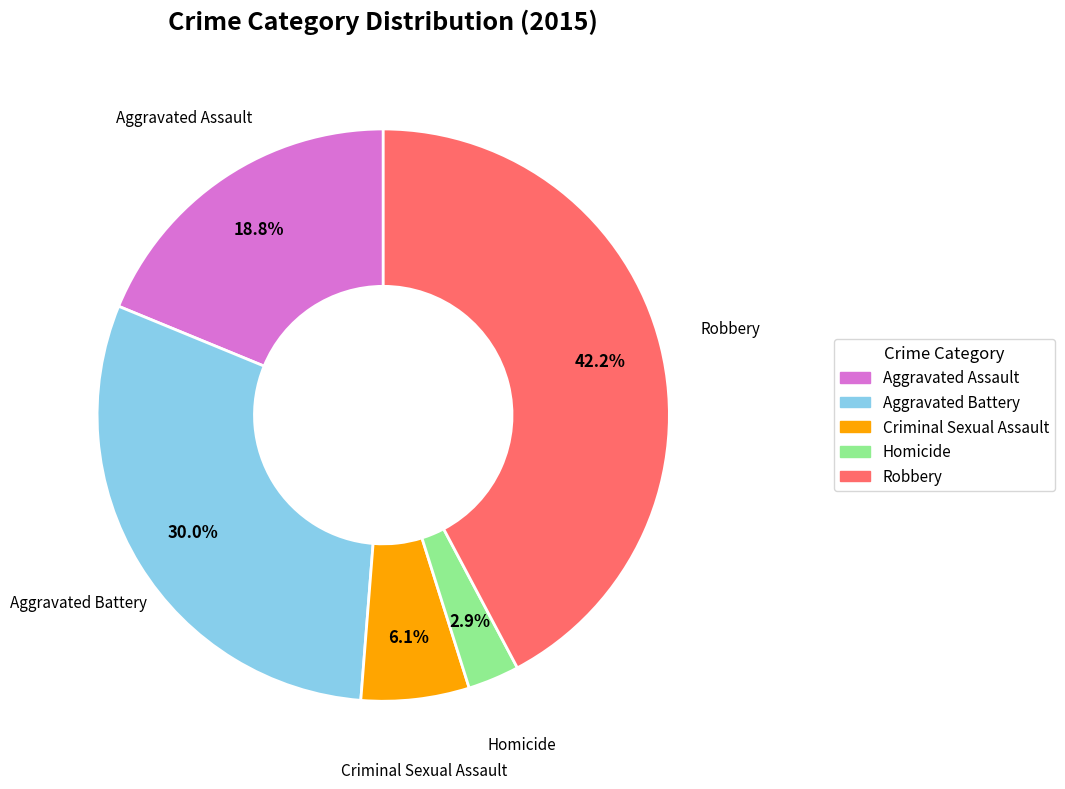

How many segments does this pie chart have?

5